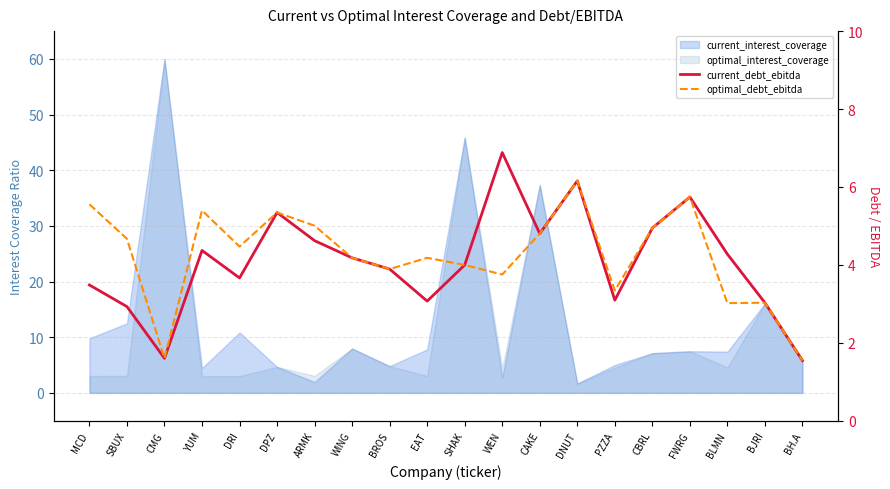

What is the difference between the maximum and minimum values in the current_debt_ebitda series?

5.3